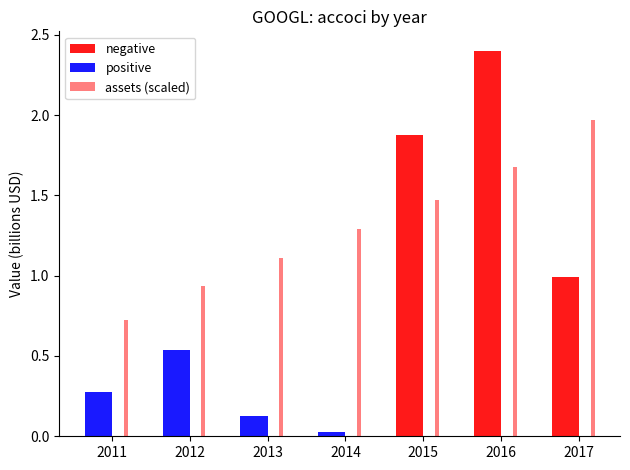

How many distinct data groups are displayed?

3